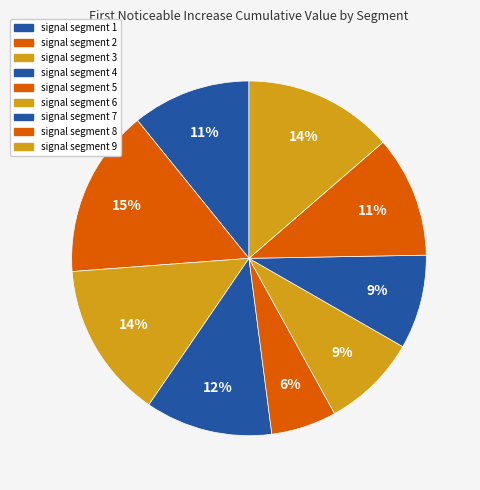

Between signal segment 5 and signal segment 4, which is larger?

signal segment 4